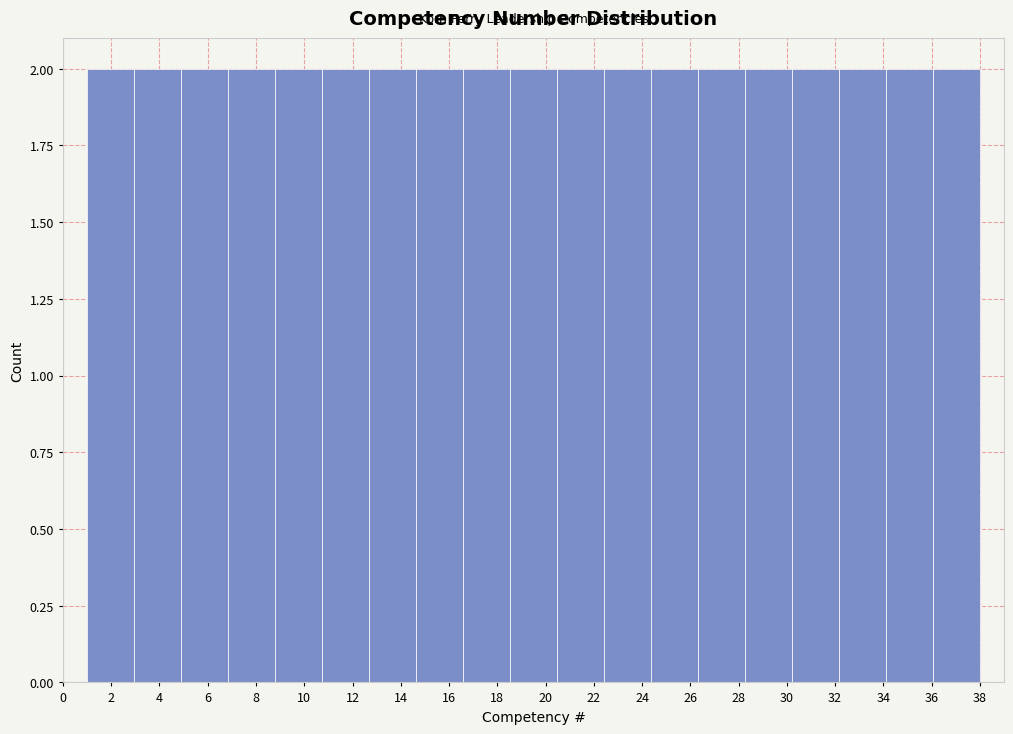

Reading left to right, transcribe this chart: for each bar, give the range it covers on the x-axis and its height. Neither the bar edges nor the heights are printed on the chart, so give them approximately, as read against the axes.

1.0 to 3.0: 2
3.0 to 4.8: 2
4.8 to 6.8: 2
6.8 to 8.8: 2
8.8 to 10.8: 2
10.8 to 12.6: 2
12.6 to 14.6: 2
14.6 to 16.6: 2
16.6 to 18.6: 2
18.6 to 20.4: 2
20.4 to 22.4: 2
22.4 to 24.4: 2
24.4 to 26.4: 2
26.4 to 28.2: 2
28.2 to 30.2: 2
30.2 to 32.2: 2
32.2 to 34.2: 2
34.2 to 36.0: 2
36.0 to 38.0: 2